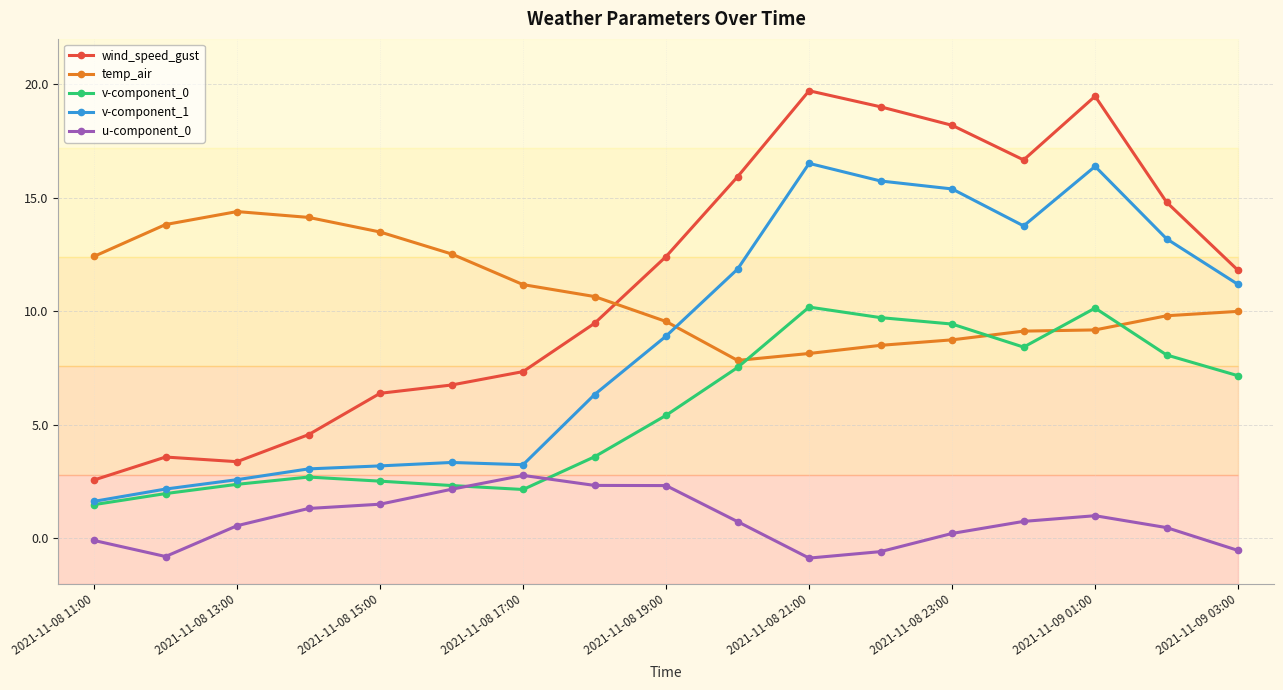

True or false: v-component_0 has more than 0 interior local peaks.

True